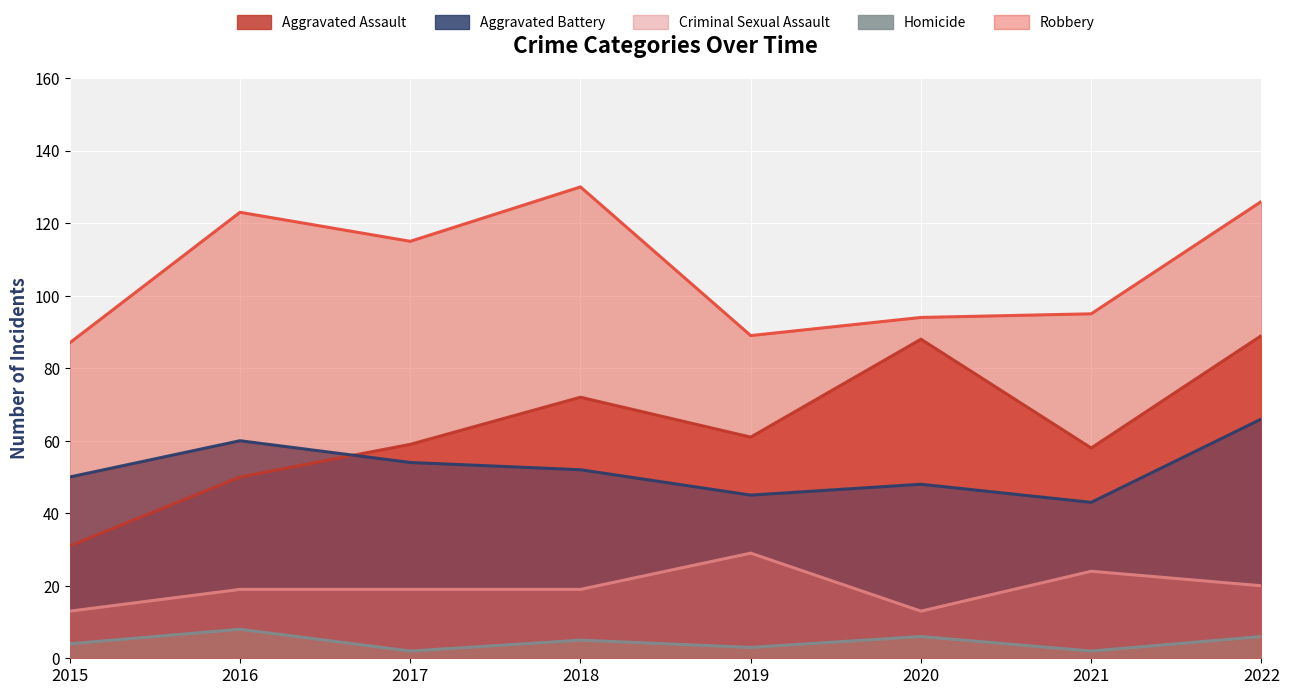

What are all the series names shown in the legend?

Aggravated Assault, Aggravated Battery, Criminal Sexual Assault, Homicide, Robbery